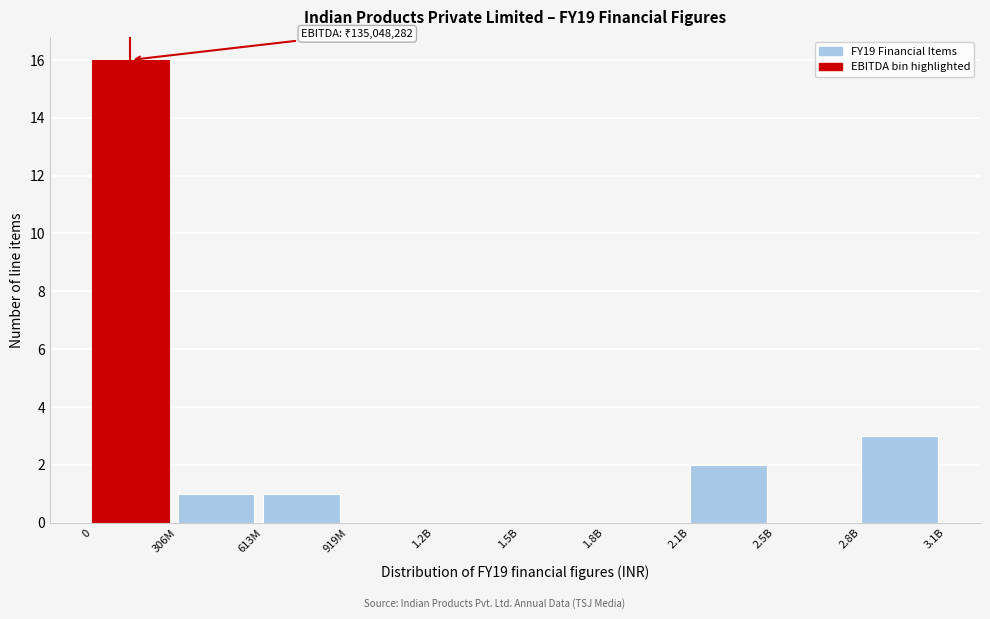

Reading left to right, extract all data points from this chart.

0=16	306M=1	613M=1	919M=0	1.2B=0	1.5B=0	1.8B=0	2.1B=2	2.5B=0	2.8B=3